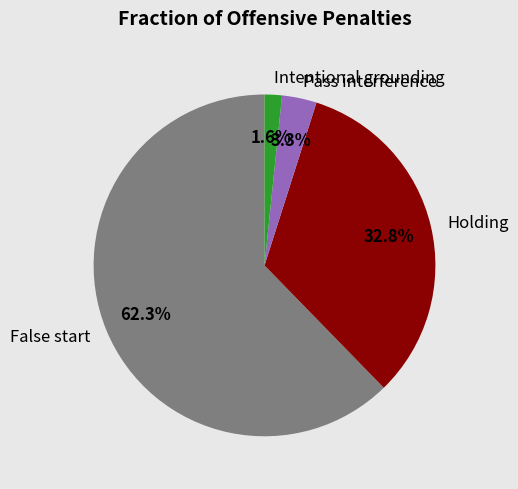

Which slice is the largest?

False start